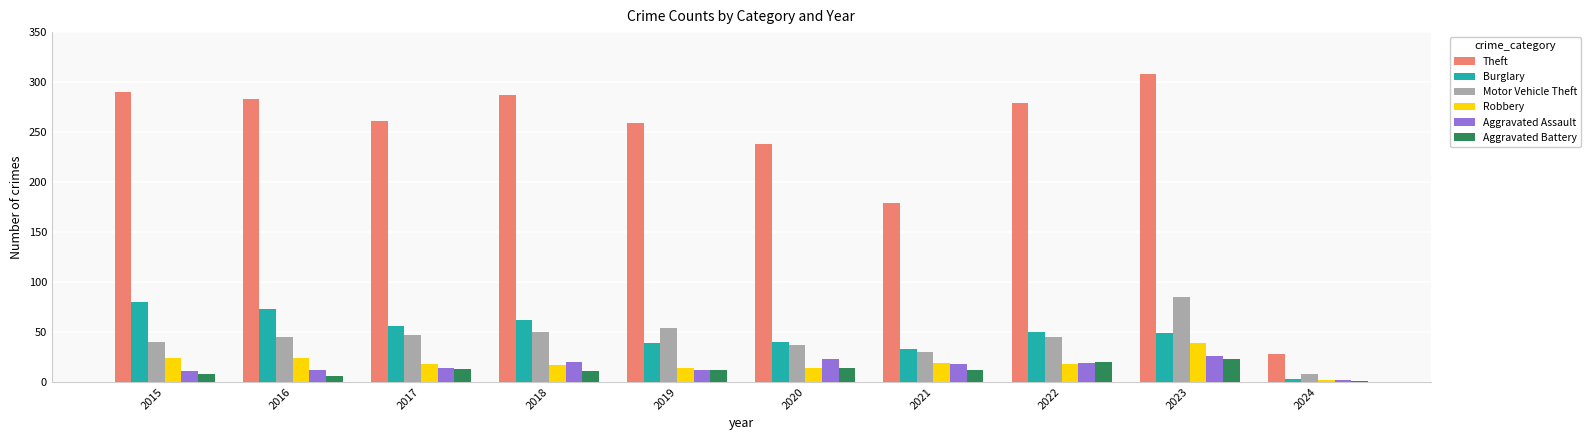

The value of Robbery at 2023 is 15. True or false?

False